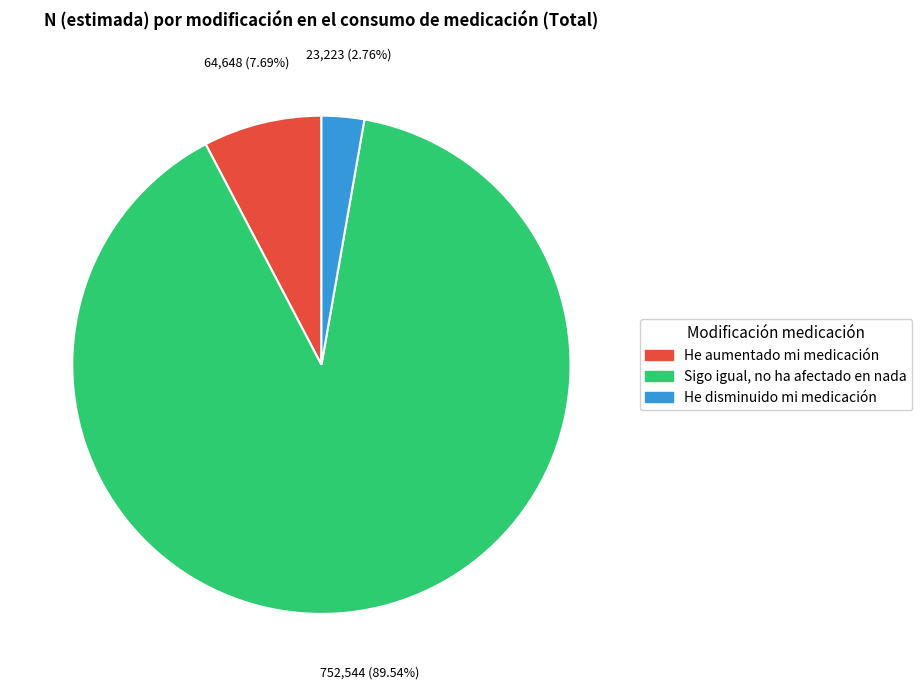

Is there a majority slice in this chart?

Yes